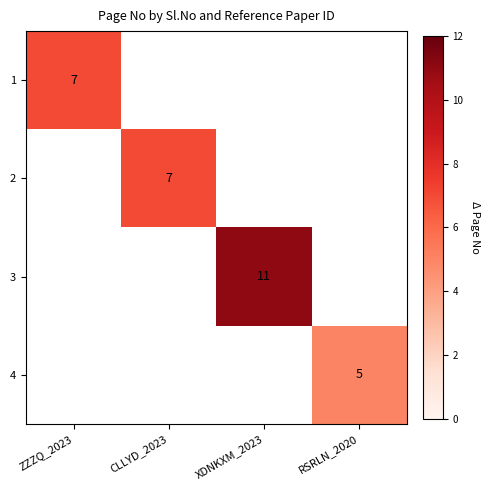

The 3 series shows 4 at XDNKXM_2023. True or false?

False